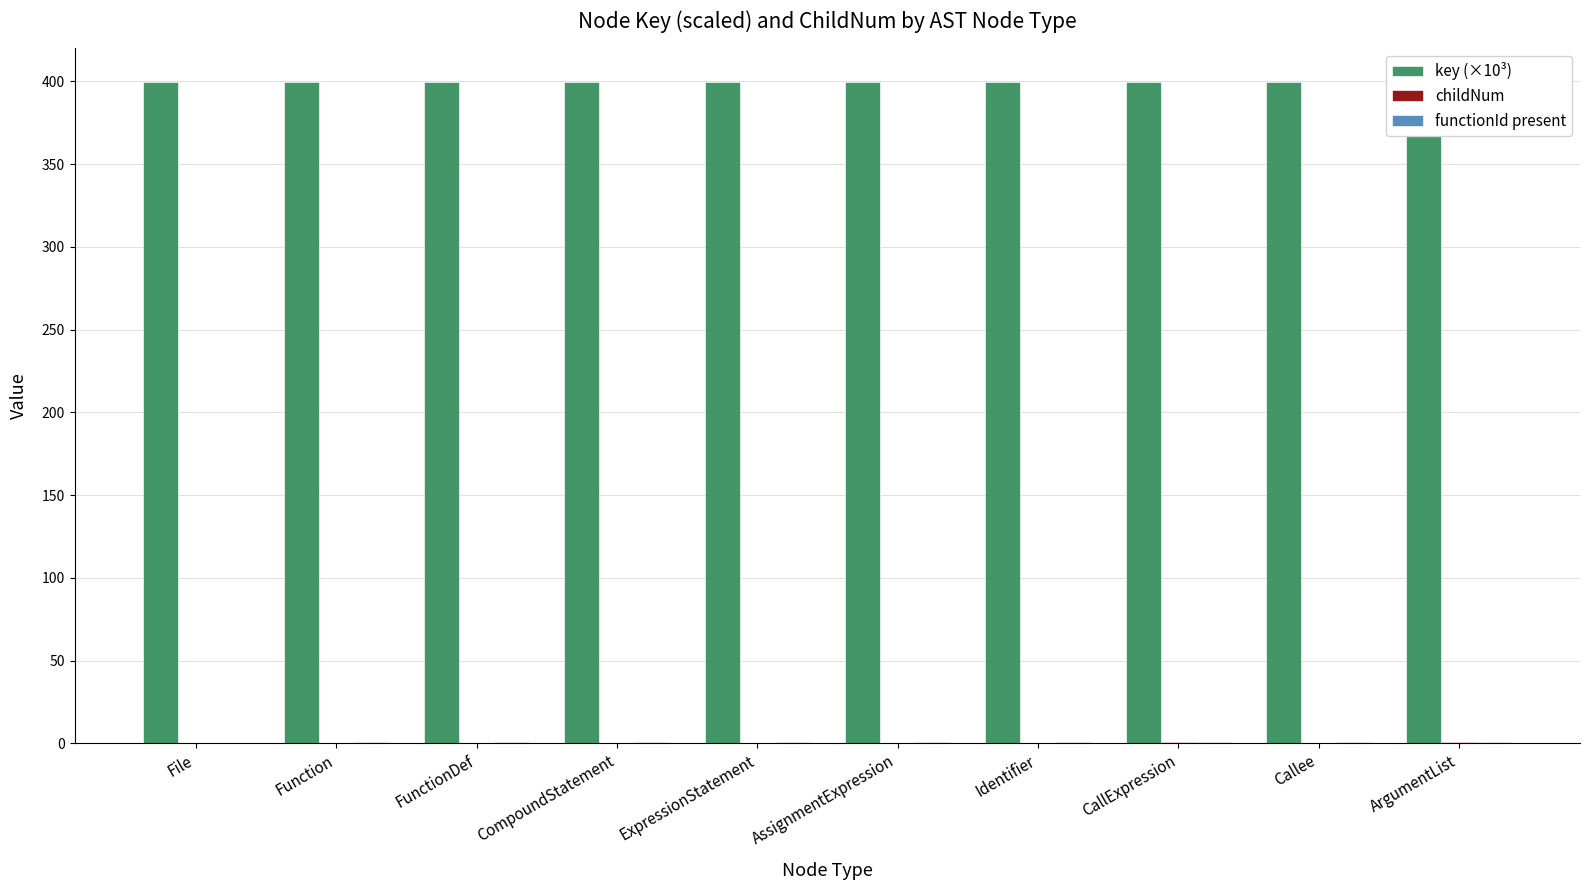

How many functionId present values are between 1 and 2?

9